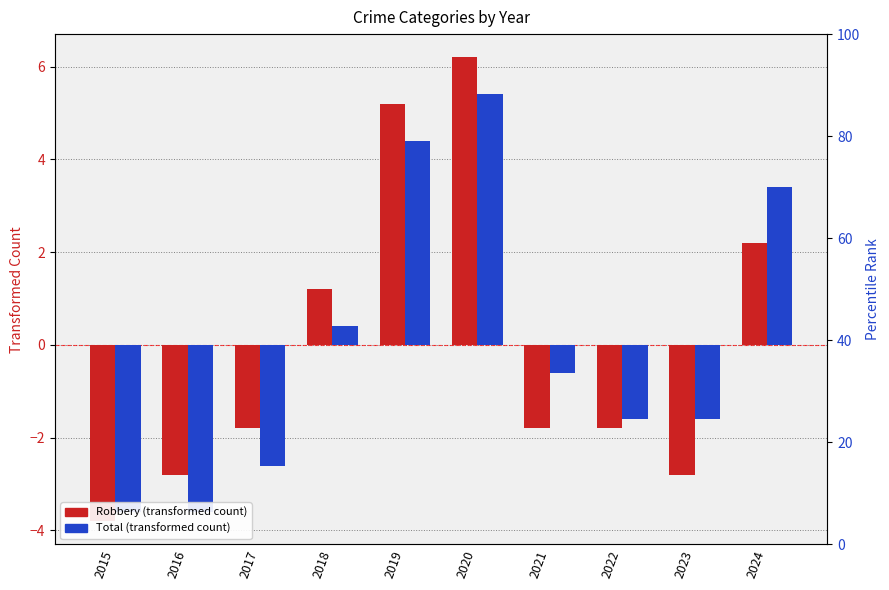

True or false: Total has a value of -3.6 at 2015.

True